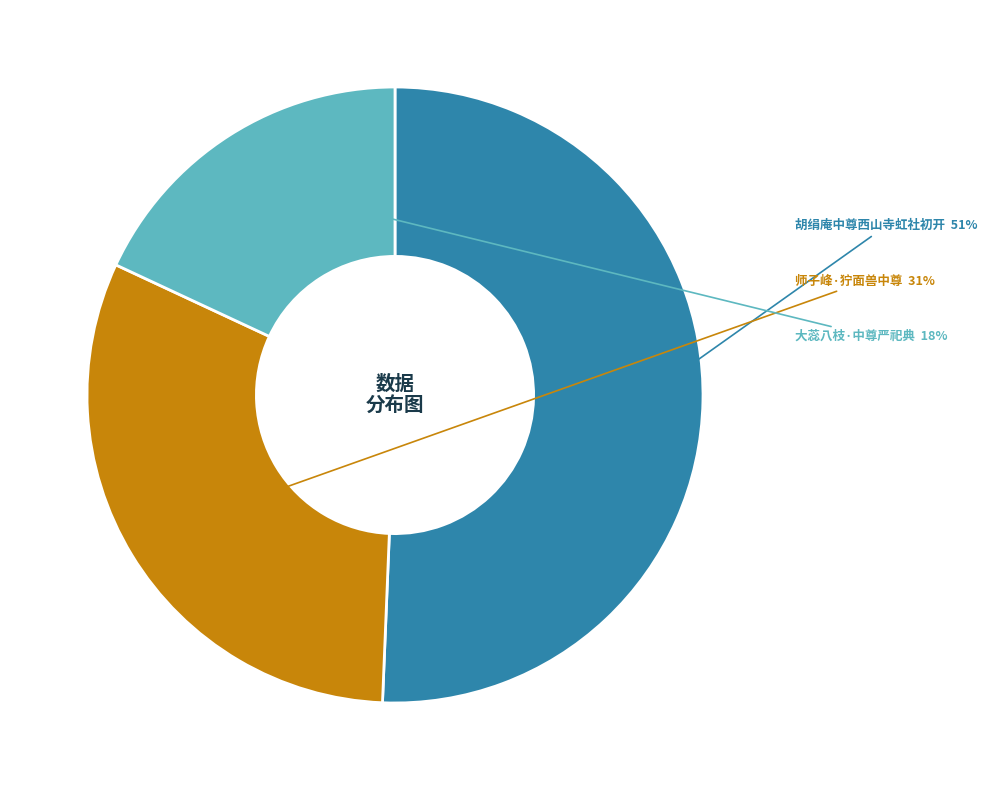

Which category has the smallest portion of the pie?

大蕊八枝·中尊严祀典